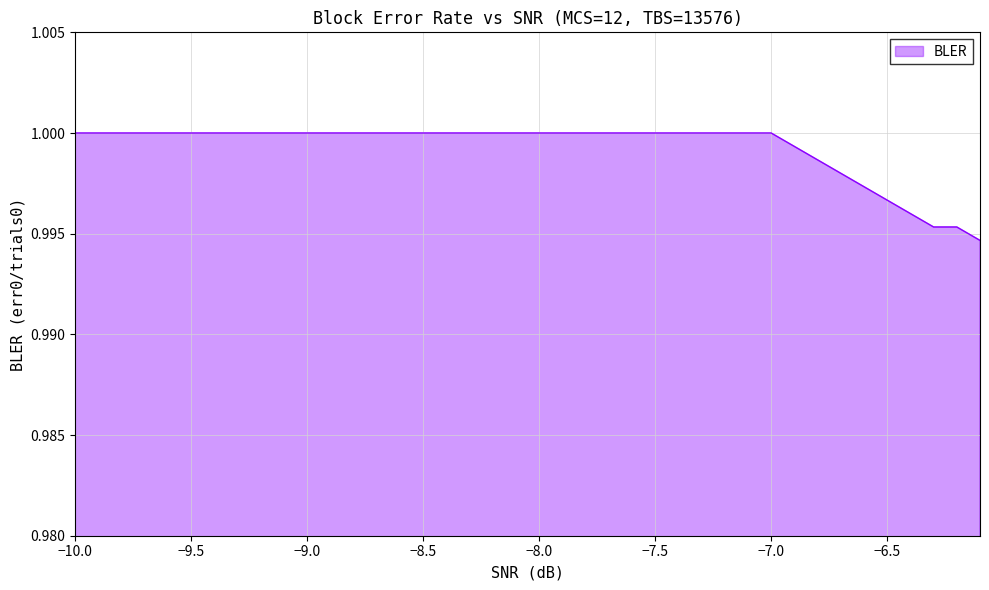

Does the chart display data point markers on the line(s)?

No